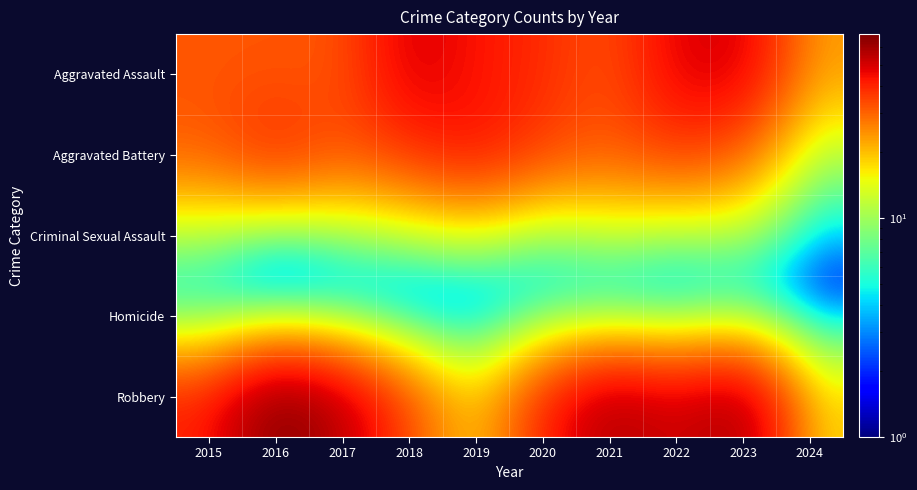

What is the spread (max minus min) of values at 2018?

50